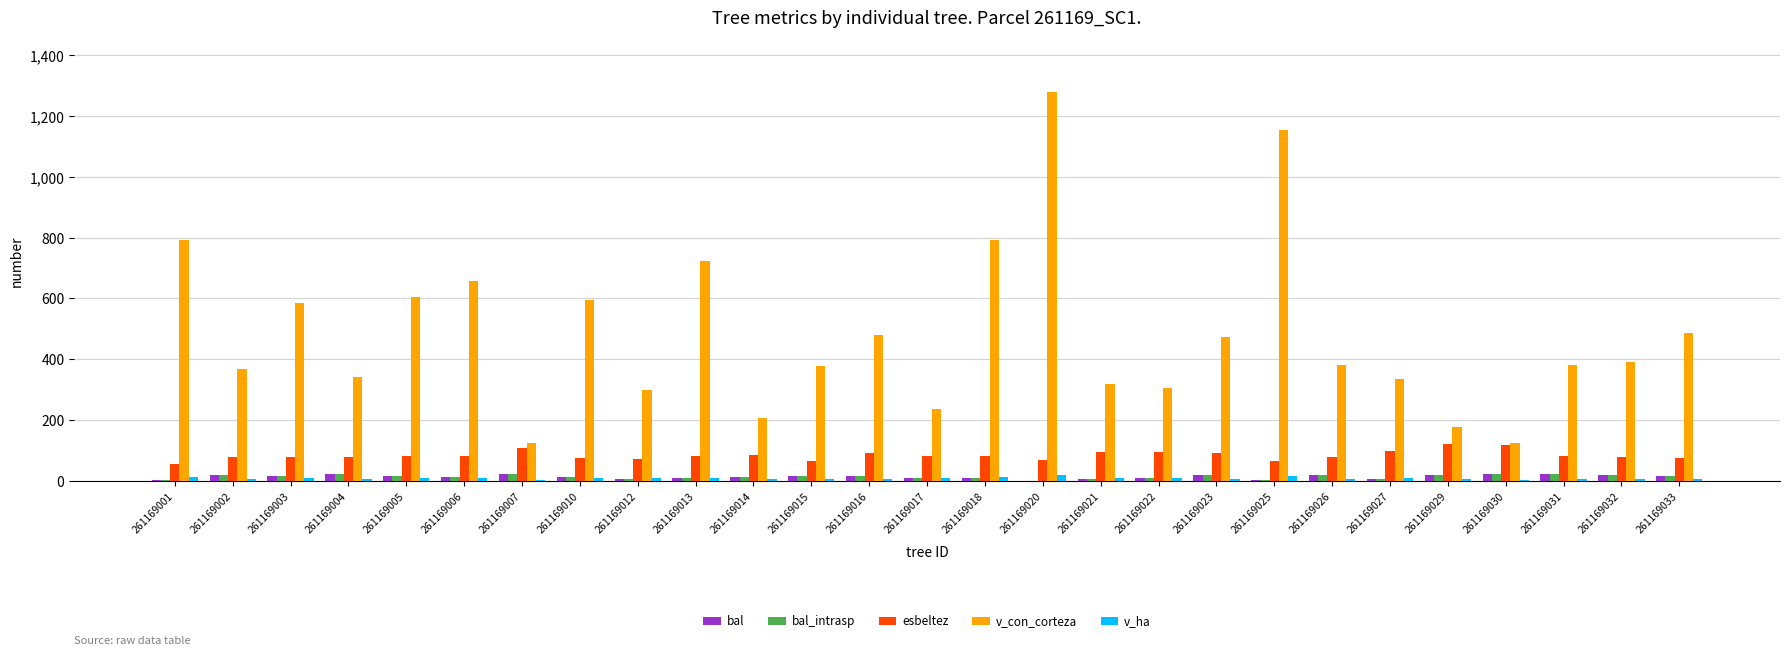

True or false: v_con_corteza has a value of 125.9 at 261169030.

True